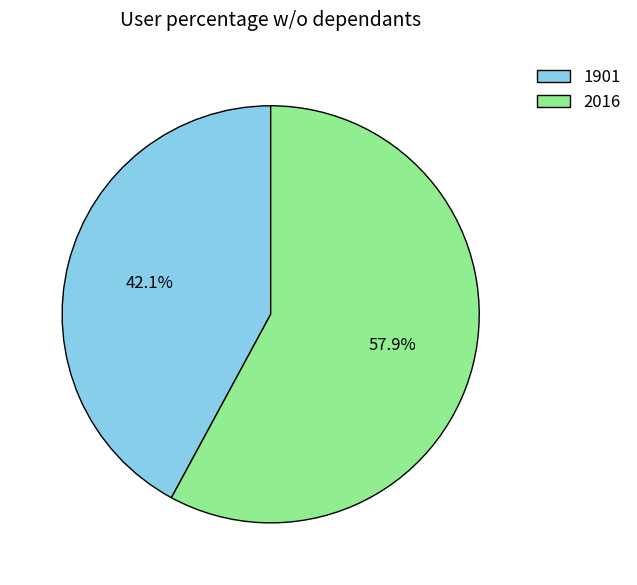

Is it true that 1901 is 42% of the pie?

True